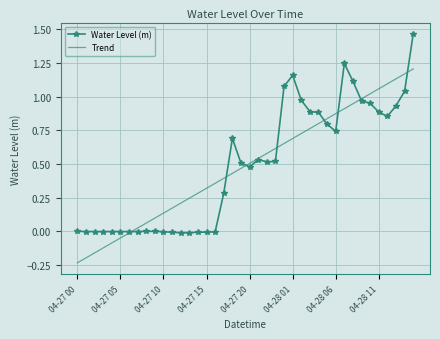

Which series has the largest range (max minus min)?

Water Level (m)